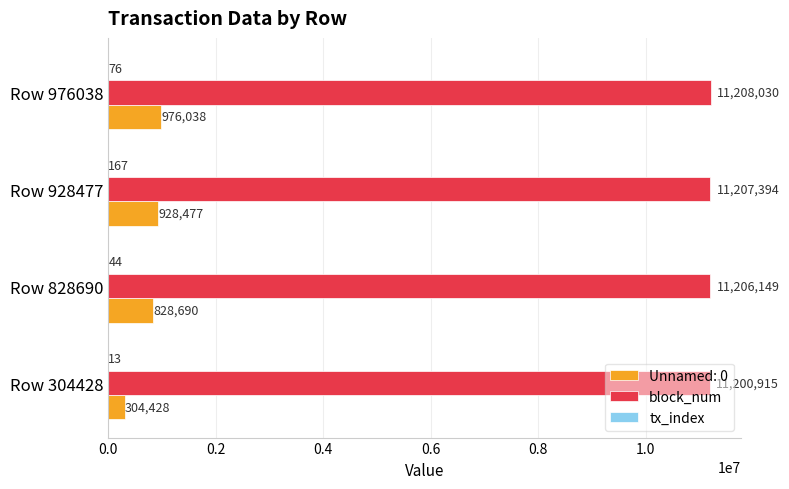

Where is block_num nearest to the value 11204472?

Row 828690